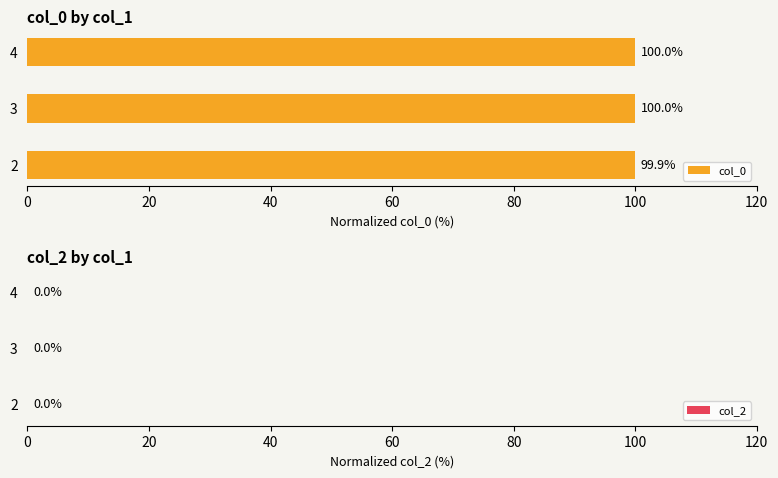

Is it true that the value at 3 is 20.7?

False